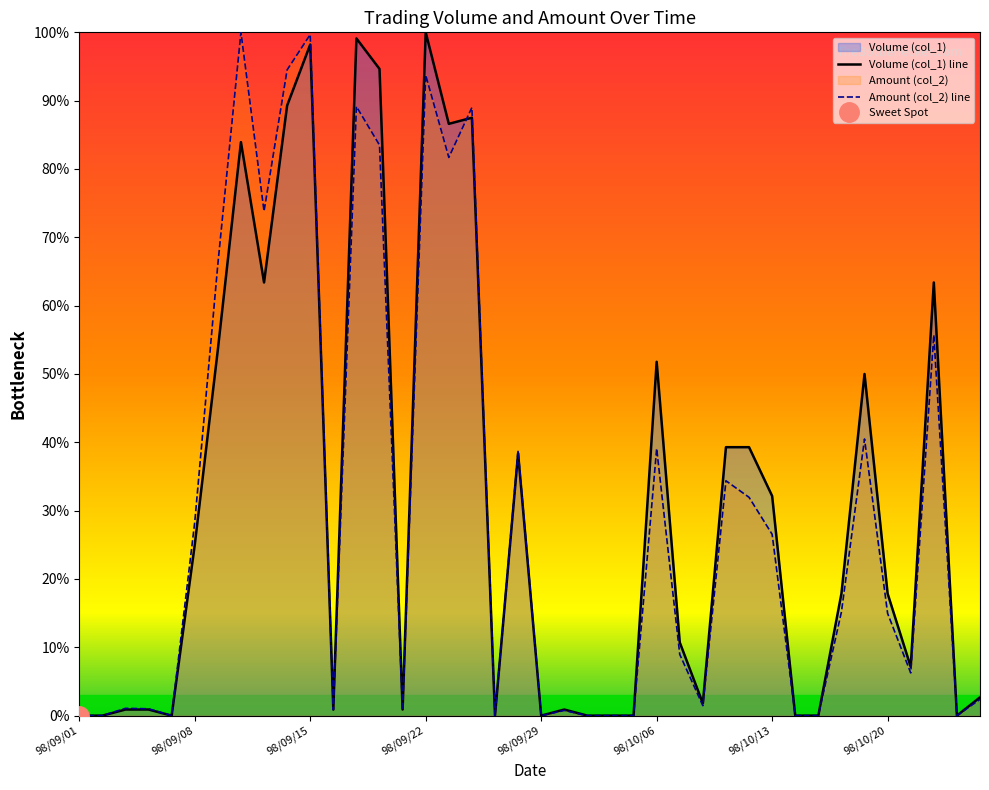

Where is the first local minimum for Amount (col_2)?

98/09/07